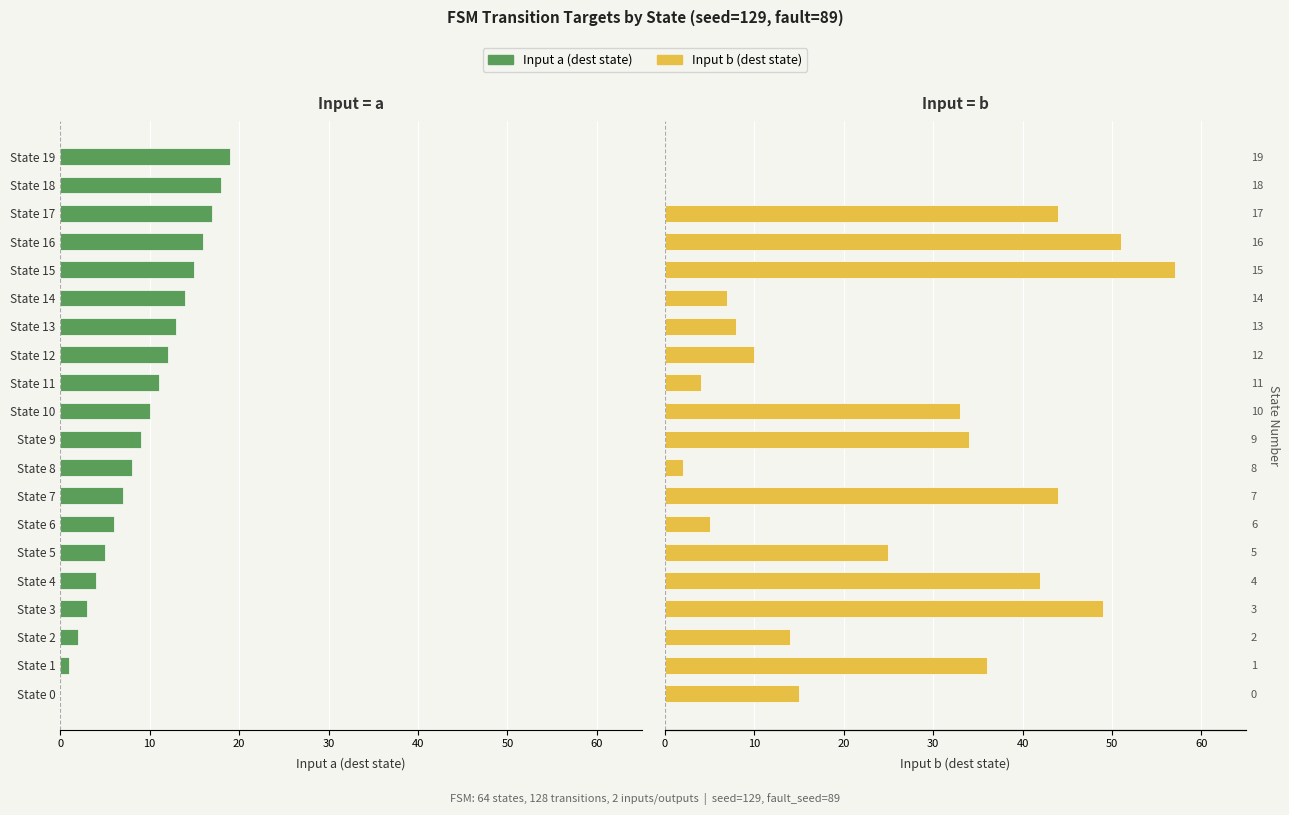

Reading right to left, transcribe all the data shown in this chart.

Input a (dest state): 19	18	17	16	15	14	13	12	11	10	9	8	7	6	5	4	3	2	1	0
Input b (dest state): 0	0	44	51	57	7	8	10	4	33	34	2	44	5	25	42	49	14	36	15